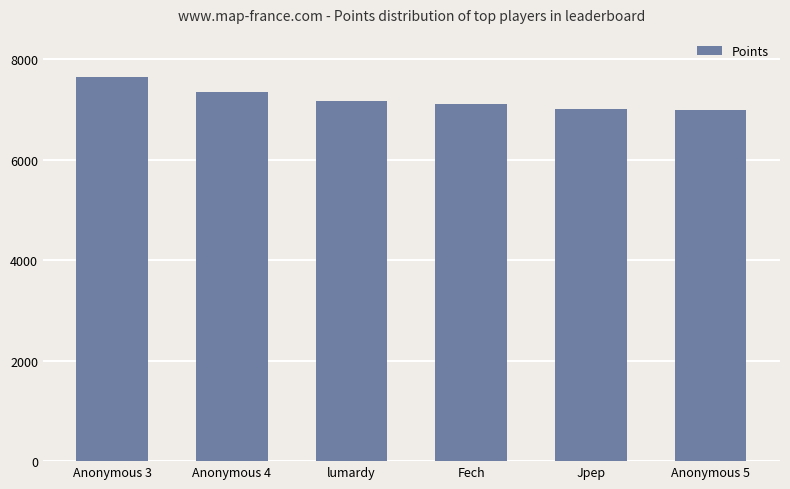

At which label does the data first exceed 7156?

Anonymous 3